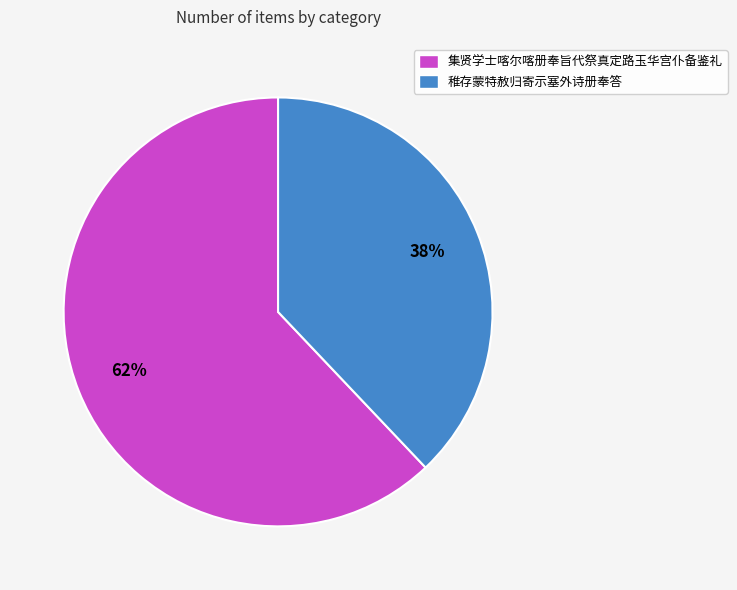

Count the number of slices in the pie.

2